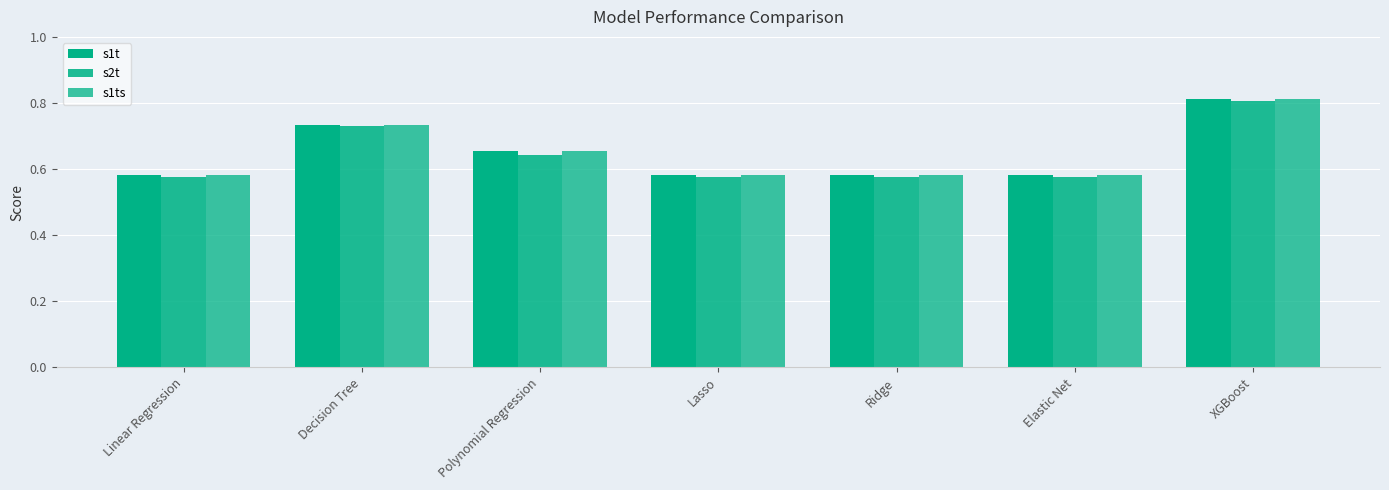

What is the sum of the s1t values at Ridge and Lasso?

1.2